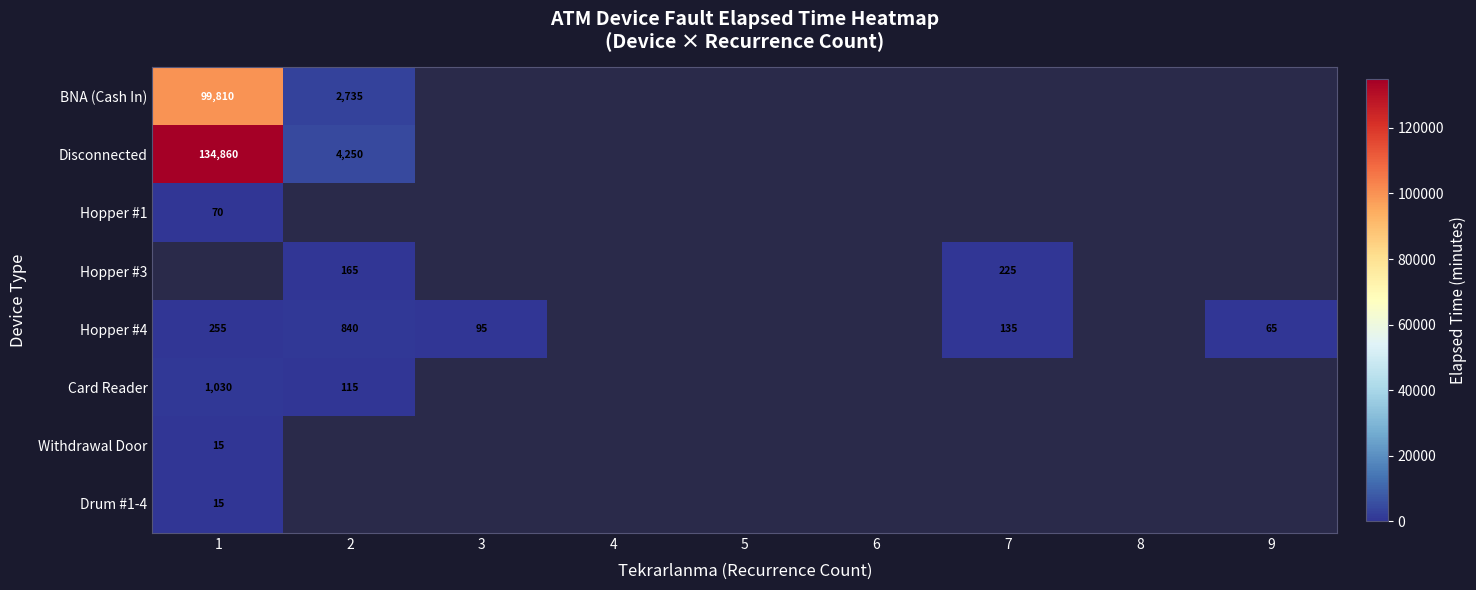

The BNA (Cash In) series shows 166710 at 1. True or false?

False